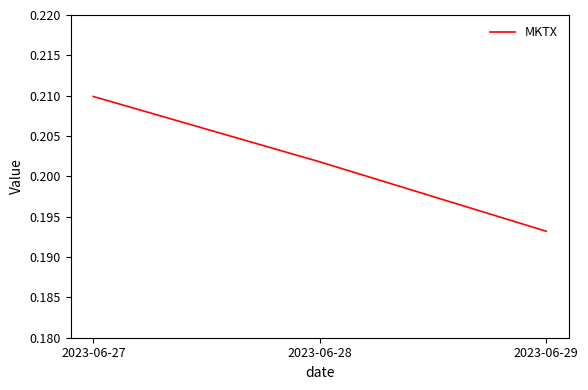

Rank the categories by value from lowest to highest.

2023-06-29, 2023-06-28, 2023-06-27